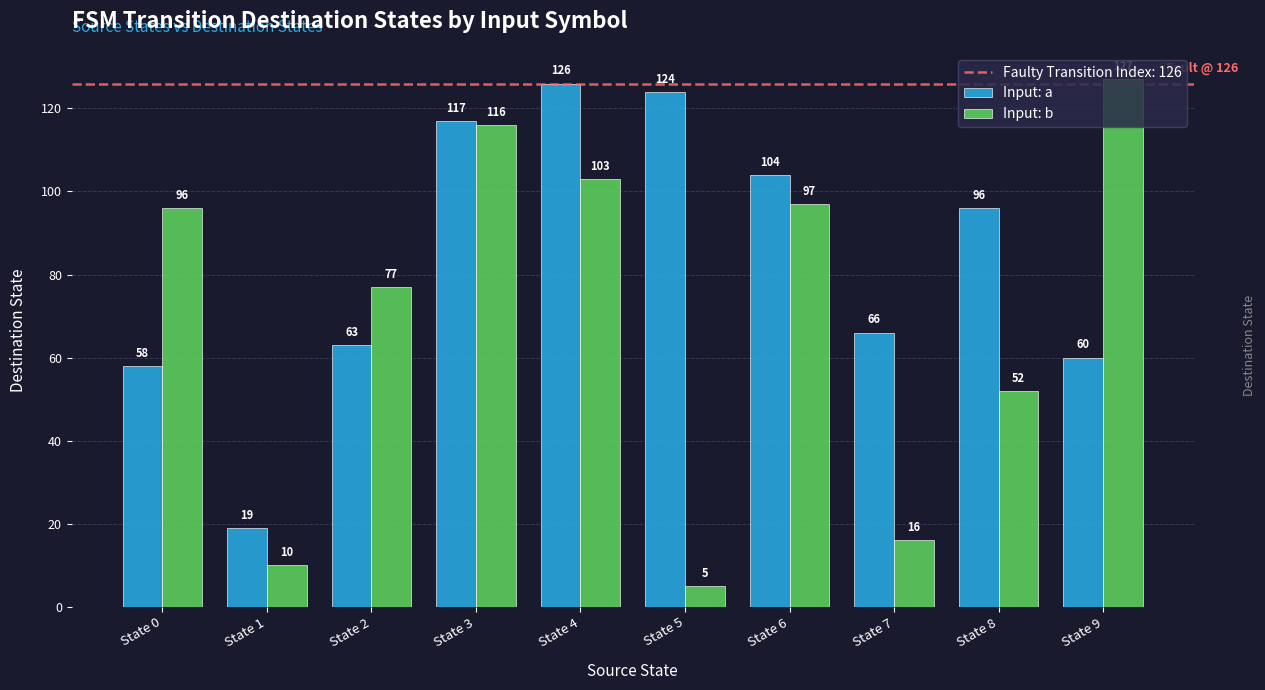

List the labels in order of Input: a value, largest first.

State 4, State 5, State 3, State 6, State 8, State 7, State 2, State 9, State 0, State 1